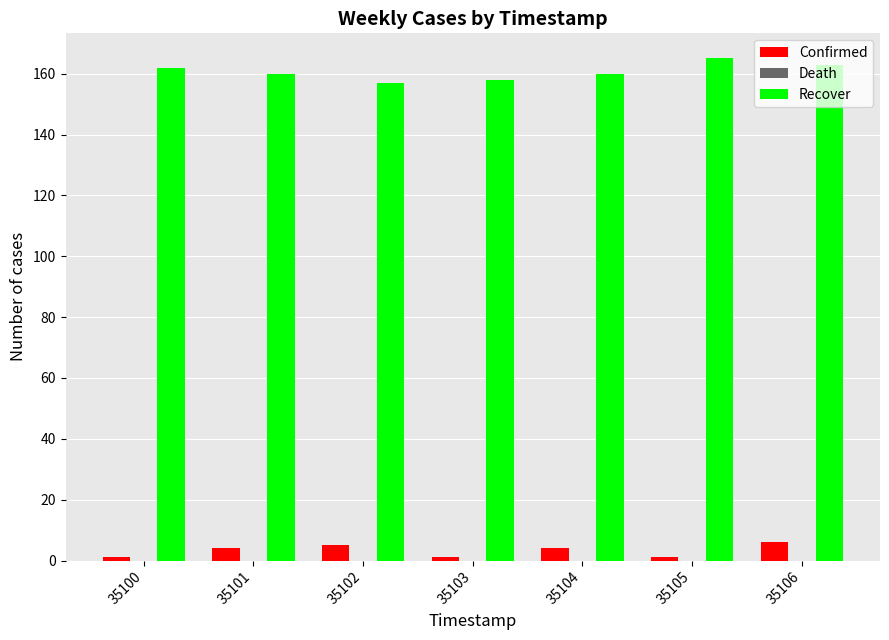

The value of Recover at 35102 is 157. True or false?

True